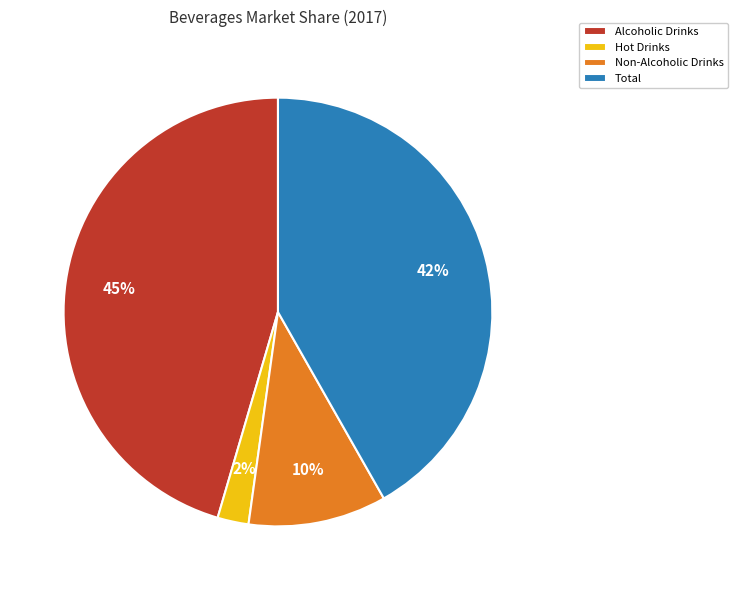

To the nearest percent, what portion does Total represent?

42%